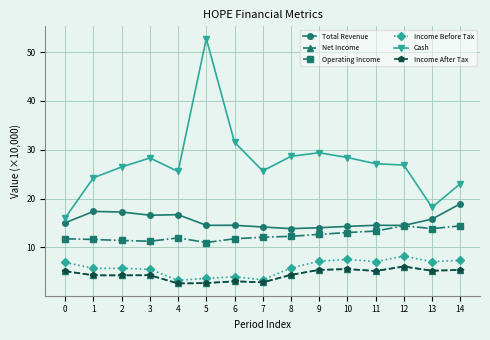

How many interior local valleys does the Income After Tax series have?

5